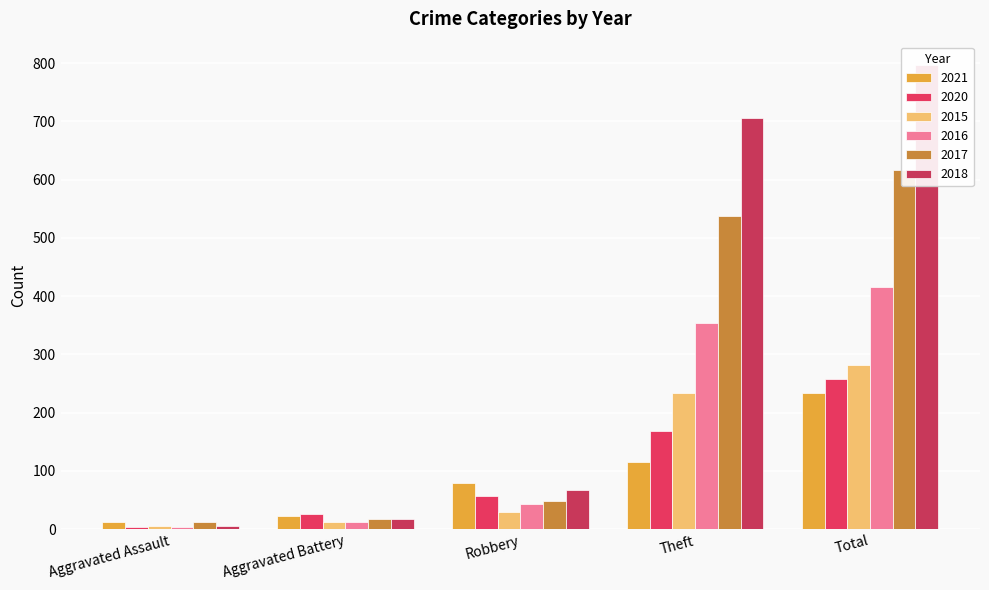

Is it true that 2021 equals 19 at Aggravated Assault?

False